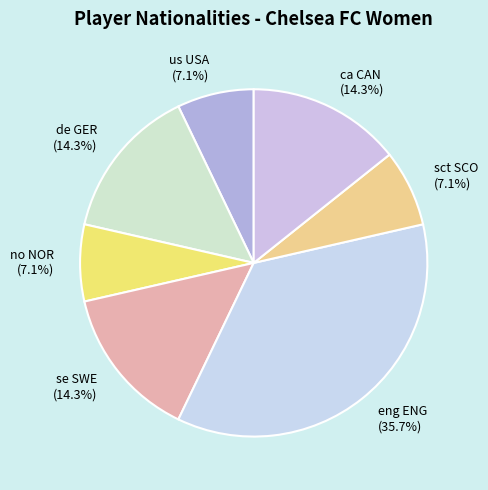

The no NOR slice represents 15% of the pie. True or false?

False